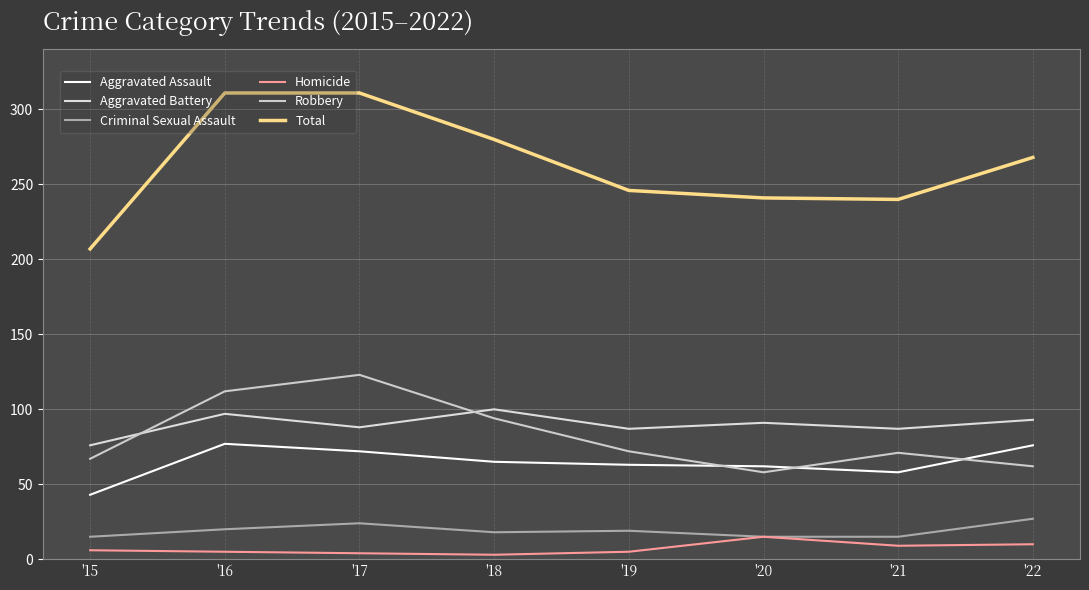

How many lines are shown in the chart?

6